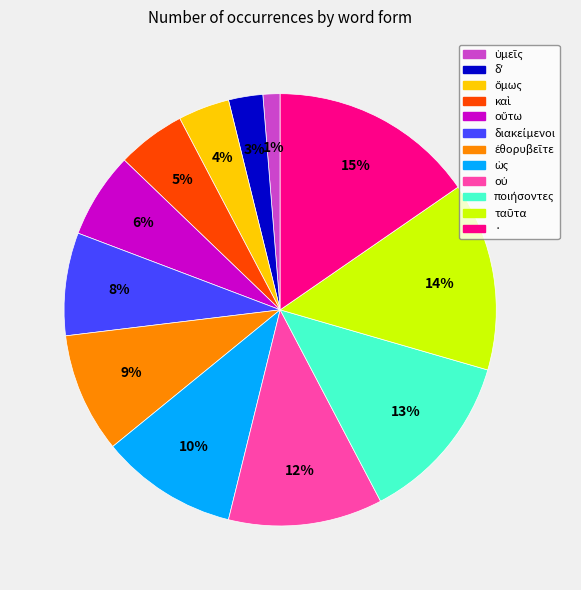

Count the number of slices in the pie.

12